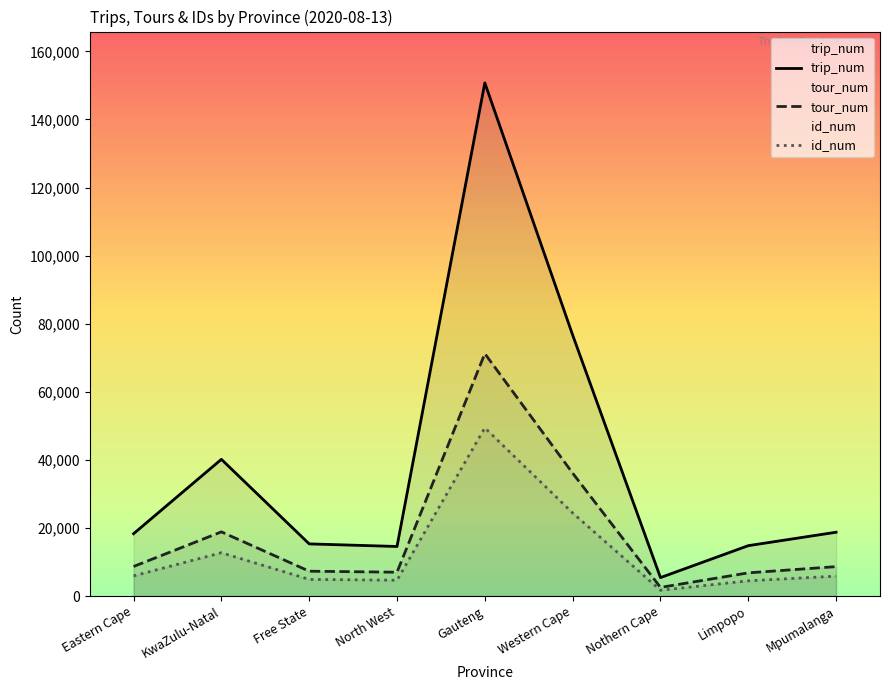

Reading left to right, list all the values displayed in this chart.

trip_num: 18324	40171	15333	14569	150754	76692	5438	14812	18759
tour_num: 8693	18865	7311	7015	71227	36116	2551	6825	8654
id_num: 5932	12734	4905	4661	49428	24427	1718	4490	5857